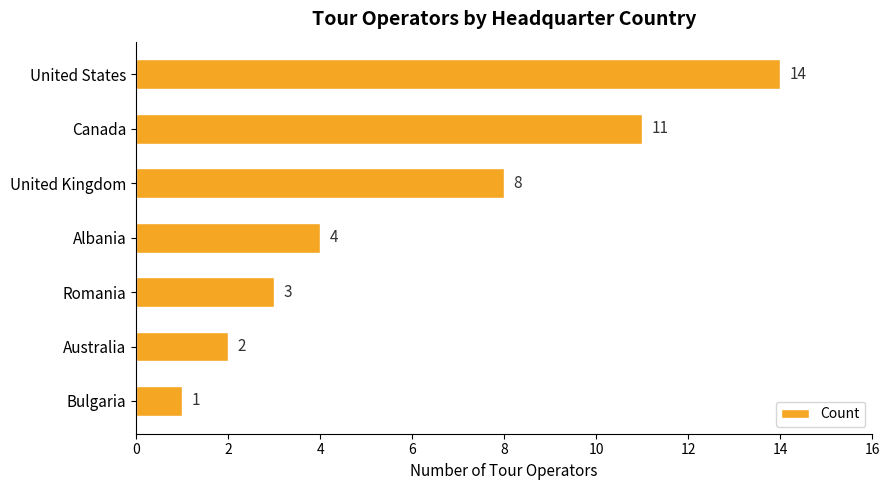

How many values are below 4?

3